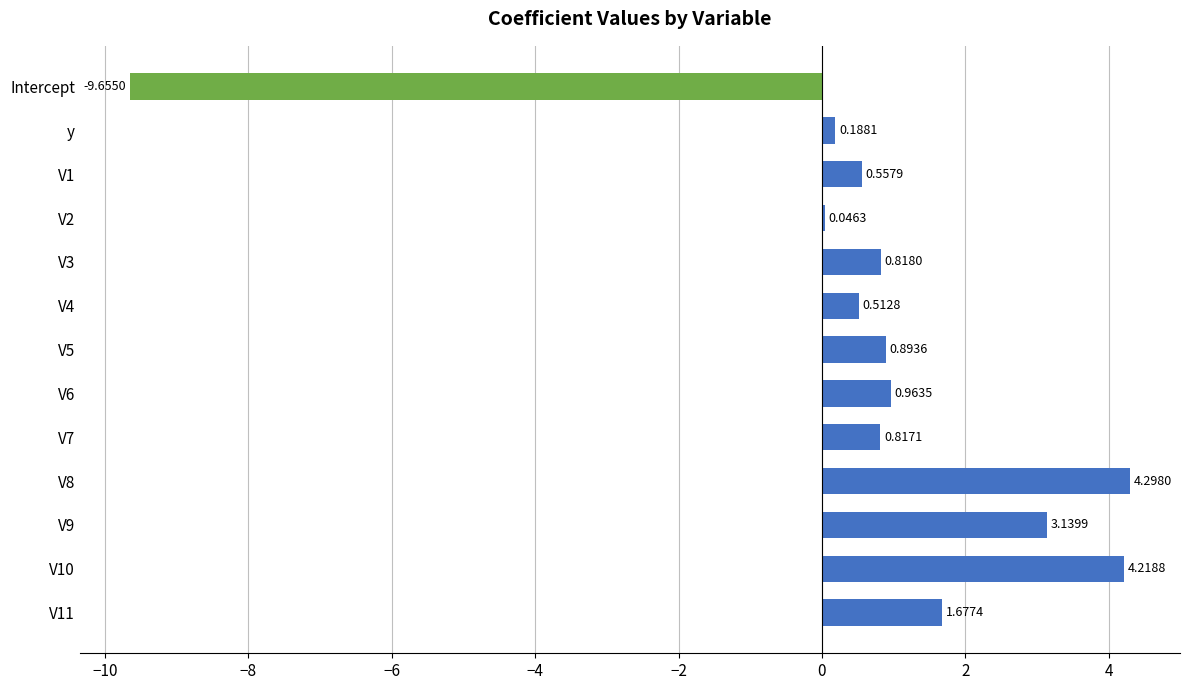

List the labels in order of value, smallest first.

Intercept, V2, y, V4, V1, V7, V3, V5, V6, V11, V9, V10, V8